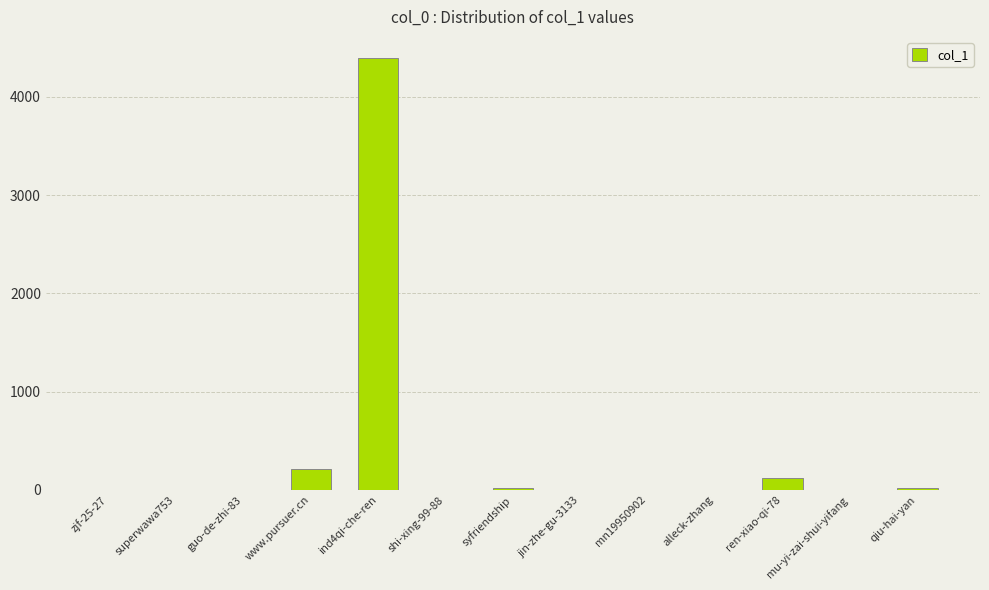

Which category has the highest value across all series?

ind4qi-che-ren